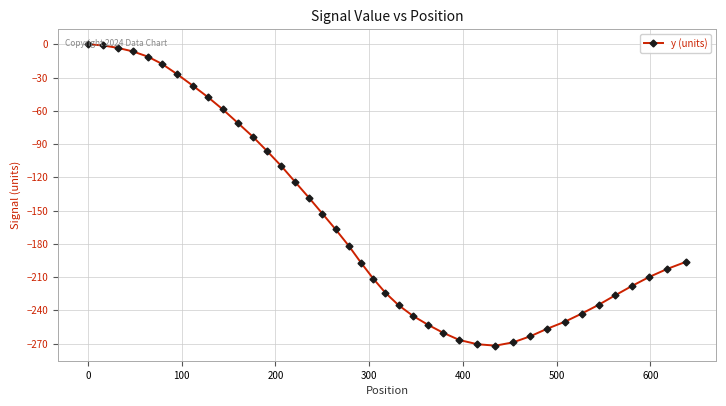

What is the minimum value shown in the chart?

-271.9